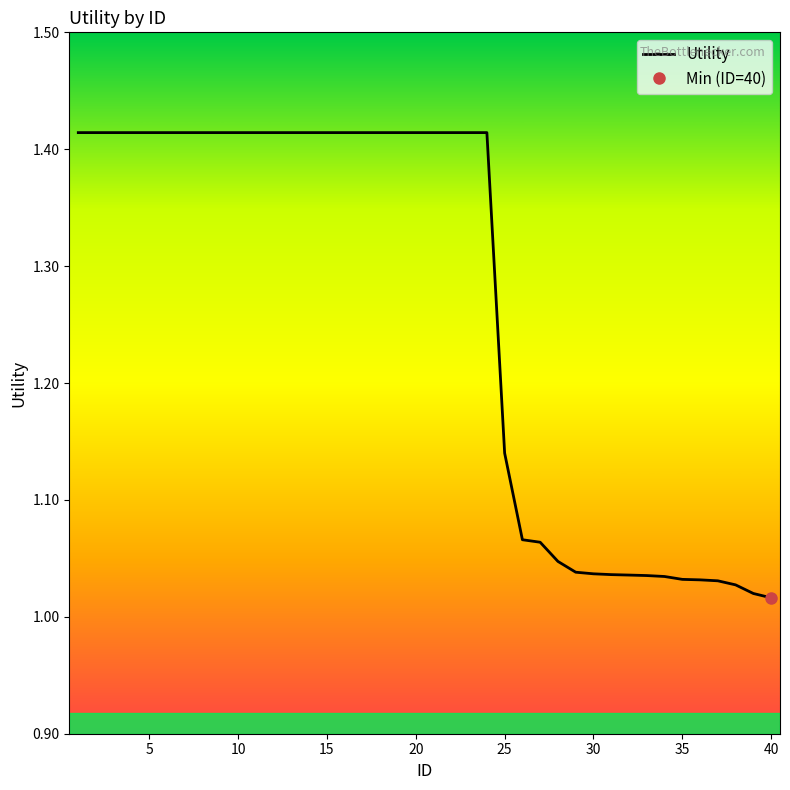

True or false: Utility has a value of 0.4 at 15.

False